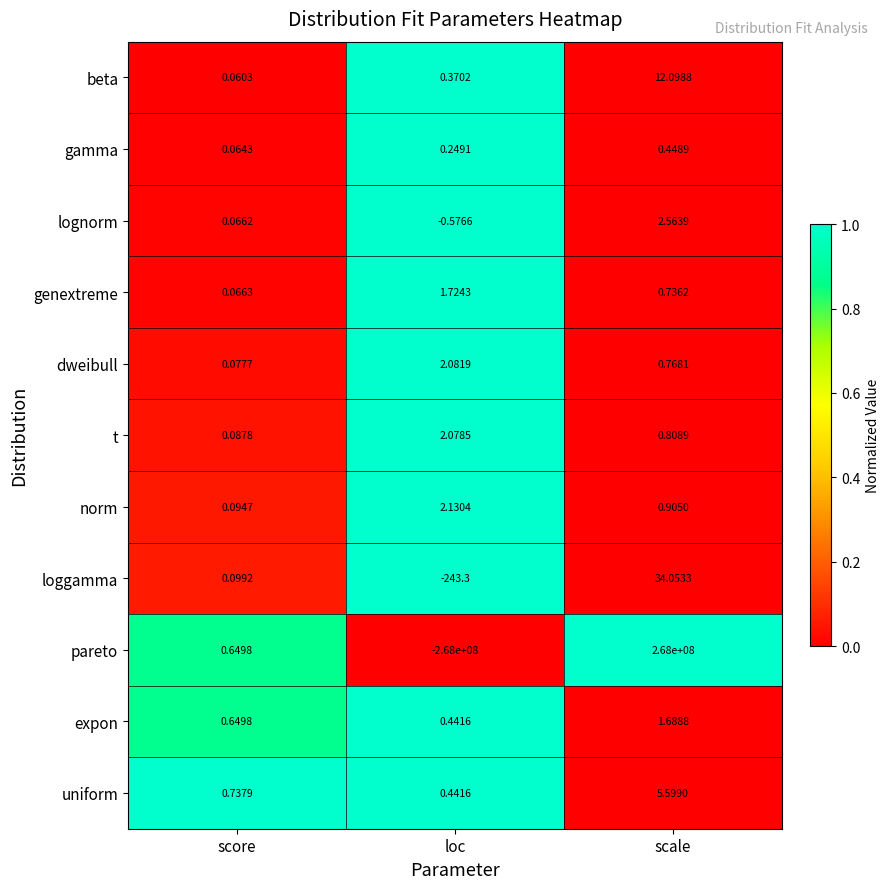

How many data points does each series have?

3